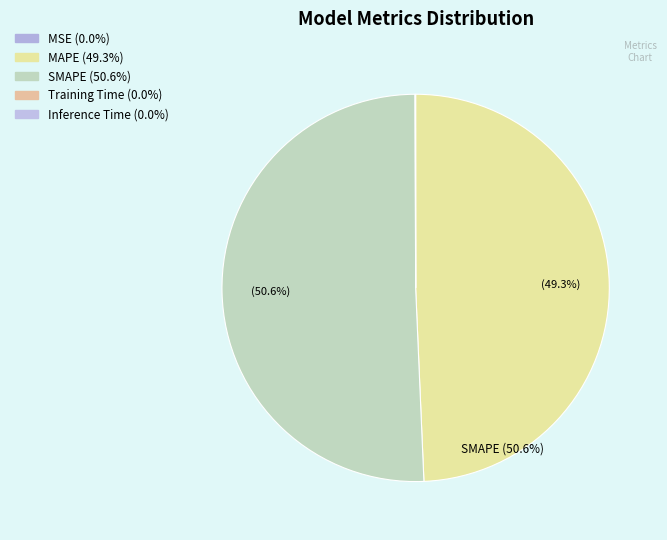

Which slice represents more than half of the pie?

SMAPE